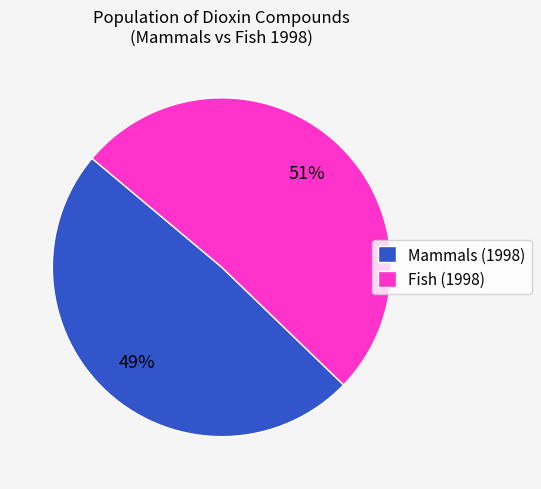

How many segments does this pie chart have?

2